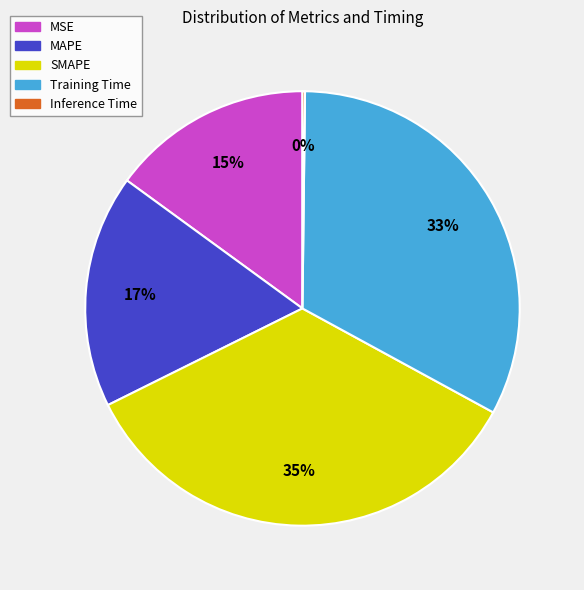

To the nearest percent, what portion does Training Time represent?

33%